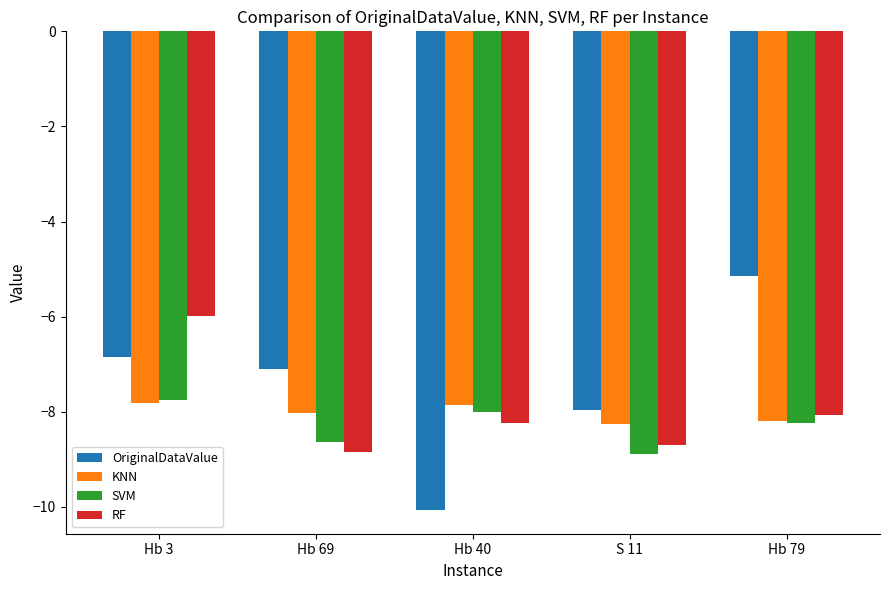

Reading left to right, extract all data points from this chart.

OriginalDataValue: -6.8	-7.1	-10.1	-8.0	-5.1
KNN: -7.8	-8.0	-7.8	-8.3	-8.2
SVM: -7.8	-8.6	-8.0	-8.9	-8.2
RF: -6.0	-8.8	-8.2	-8.7	-8.1